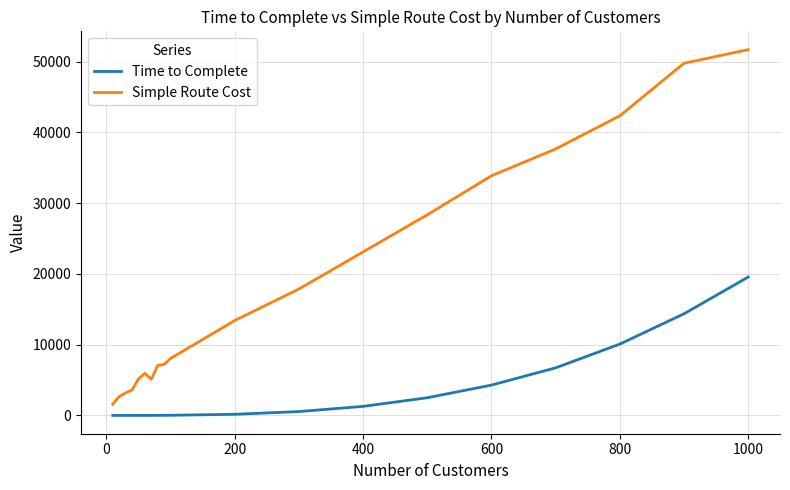

What is the difference between the maximum and minimum values in the Time to Complete series?

19554.9